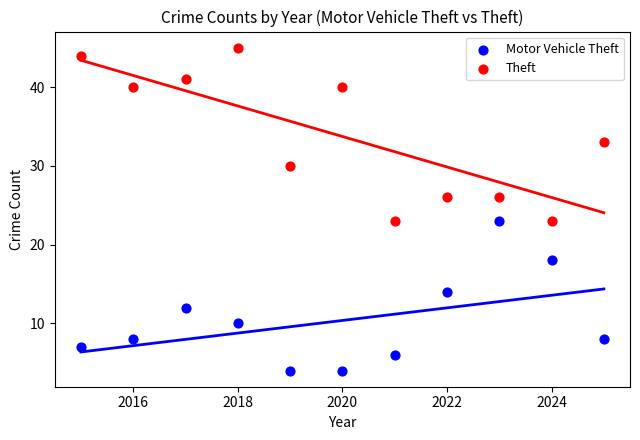

Across all data points, what is the range of X values (max minus min)?

10